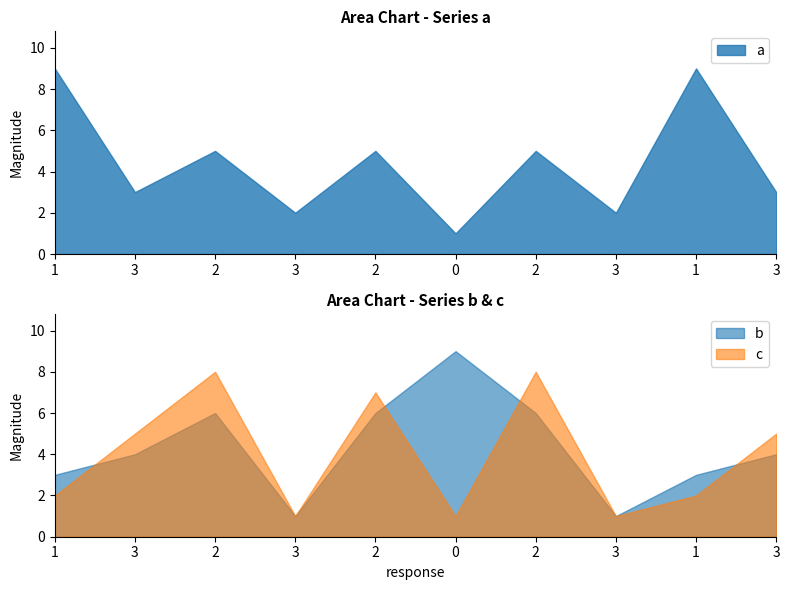

Which series ends up on top after the final intersection of b and c?

c